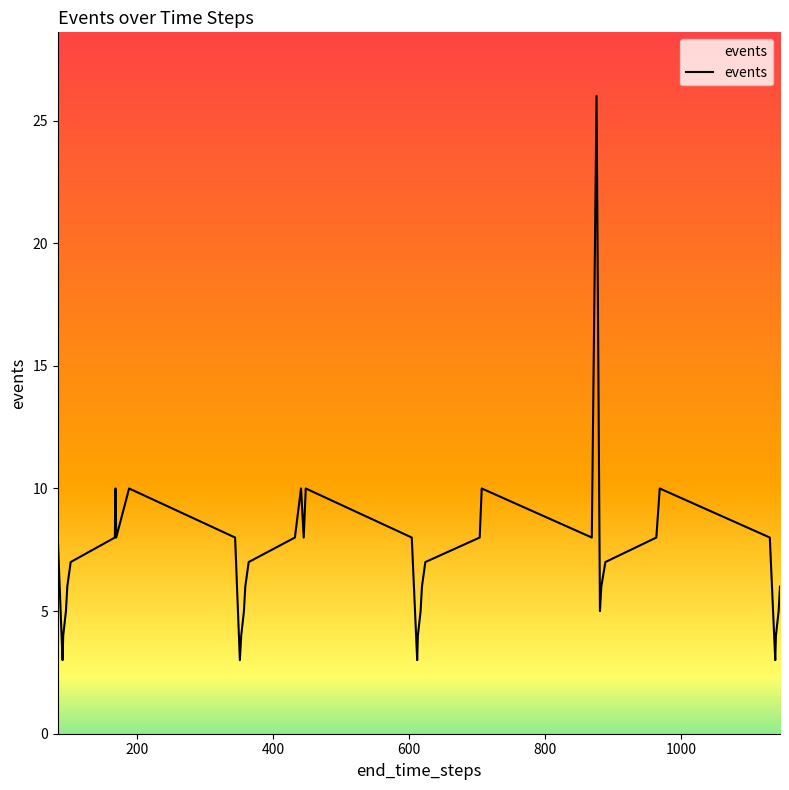

What is the difference between the maximum and minimum values?

23